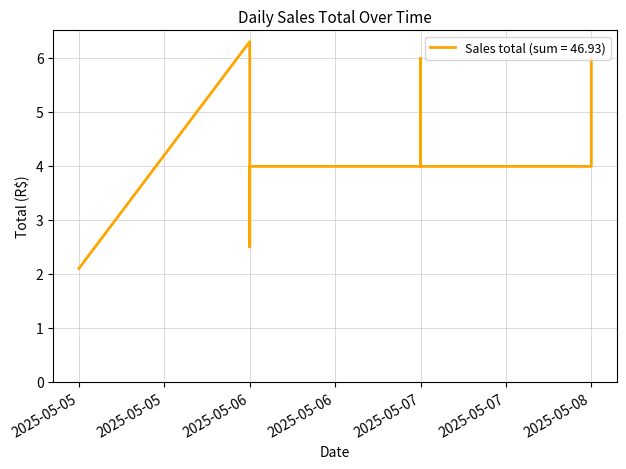

List the labels in order of value, smallest first.

2025-05-05, 2025-05-05, 2025-05-06, 2025-05-06, 2025-05-07, 2025-05-07, 2025-05-08, 2025-05-07, 2025-05-08, 2025-05-08, 2025-05-06